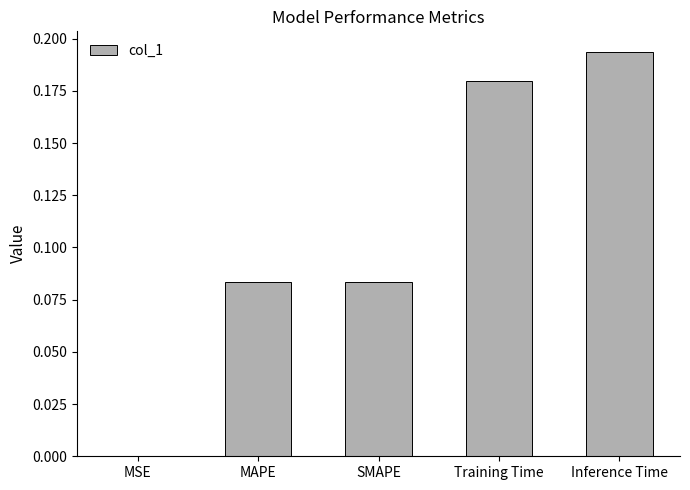

What is the sum of all values?

0.5